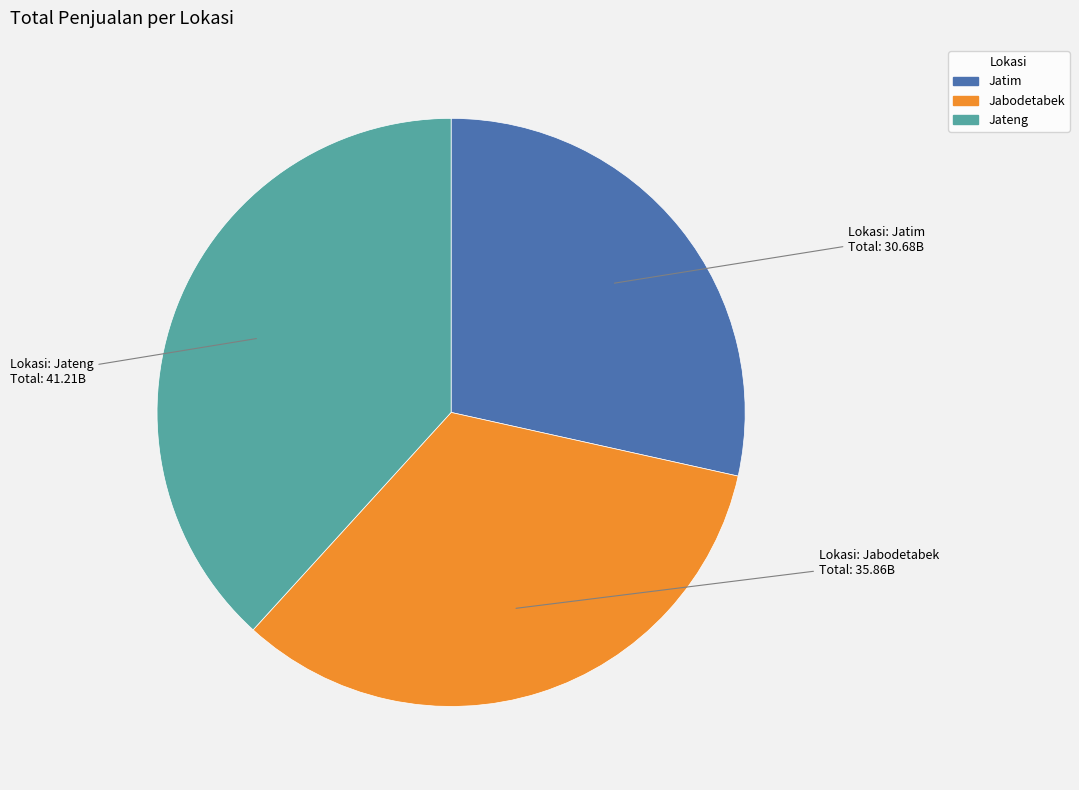

Does any single category account for the majority?

No